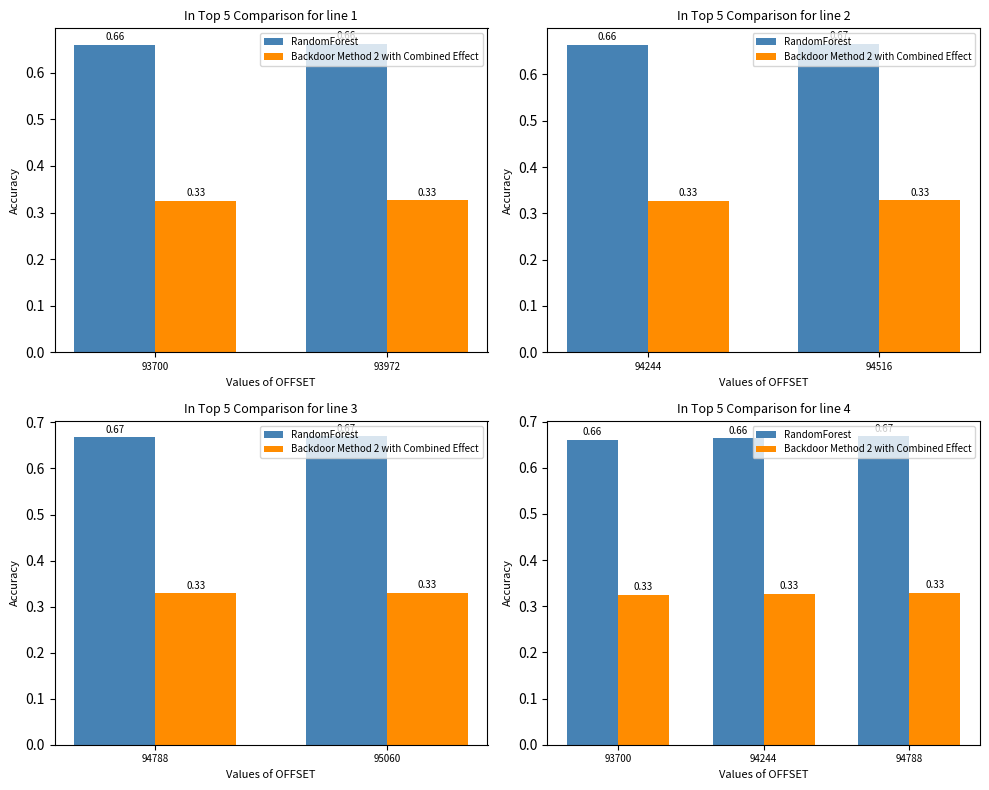

What is the total value across all series at 94788?

1.0